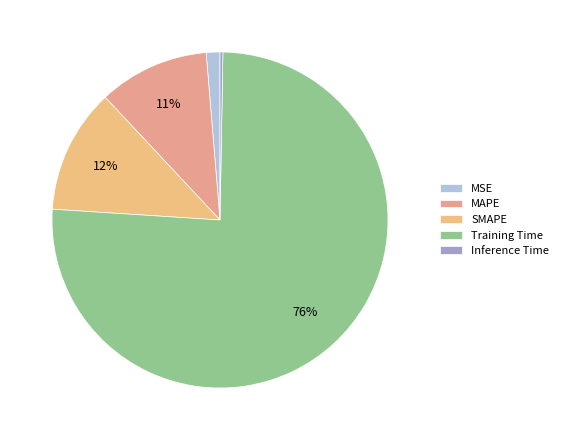

To the nearest percent, what is the average slice percentage?

20%